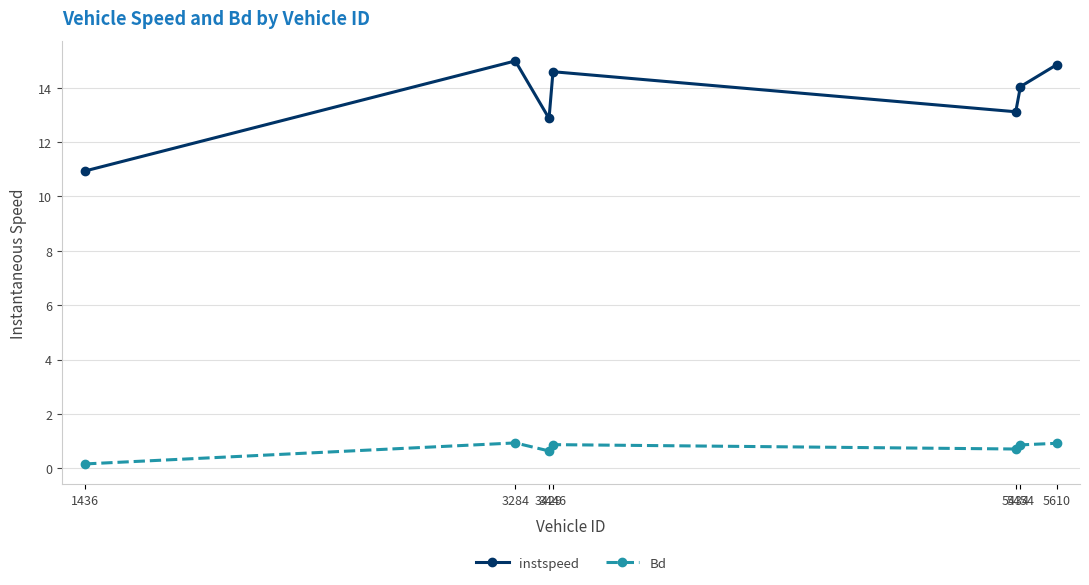

In Bd, how many points are higher than both neighbors (excluding endpoints)?

2